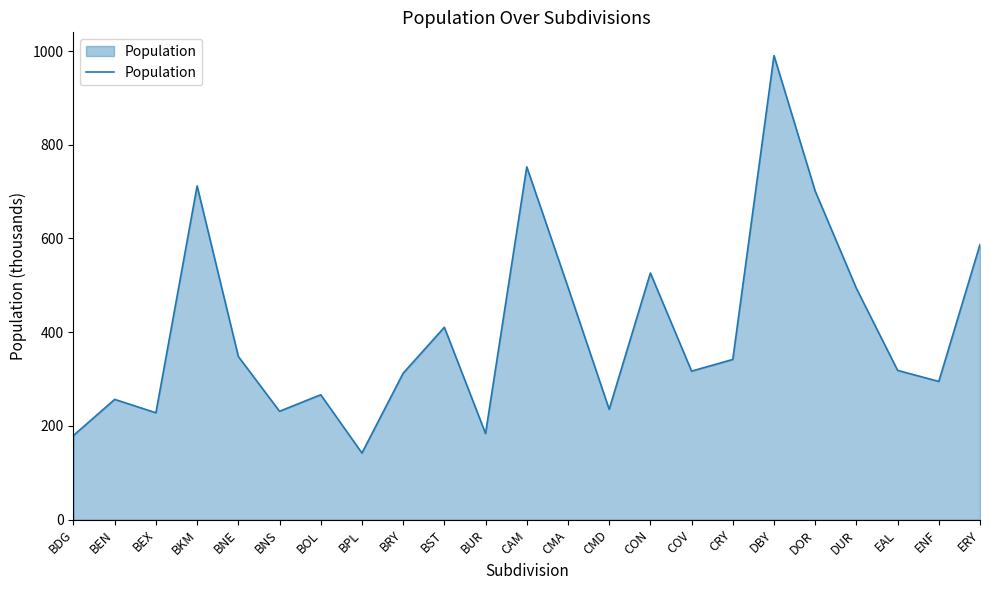

At which label is the value closest to 566?

ERY